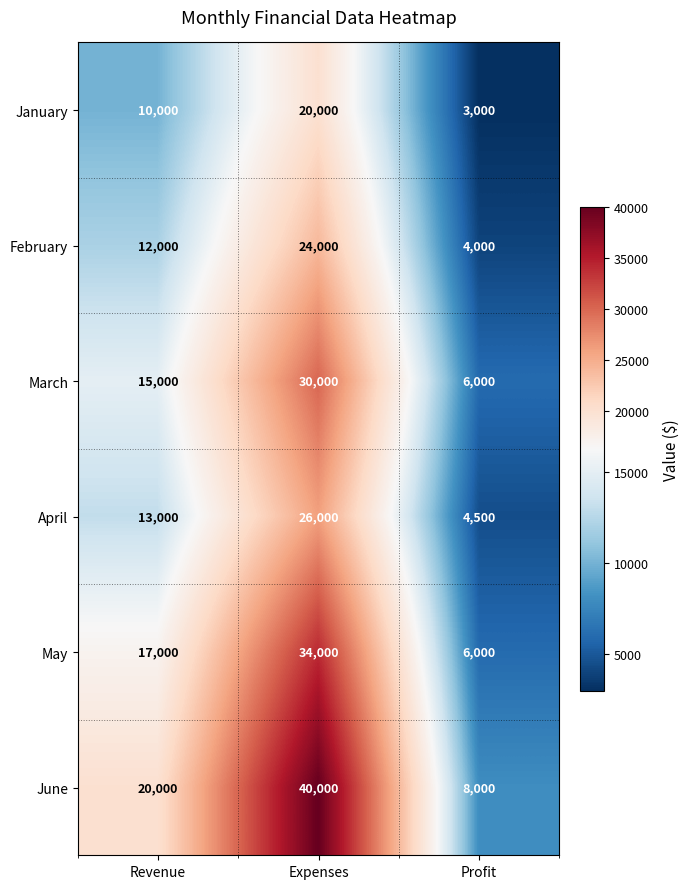

Reading right to left, what are all the values shown in this chart?

January: Profit=3000	Expenses=20000	Revenue=10000
February: Profit=4000	Expenses=24000	Revenue=12000
March: Profit=6000	Expenses=30000	Revenue=15000
April: Profit=4500	Expenses=26000	Revenue=13000
May: Profit=6000	Expenses=34000	Revenue=17000
June: Profit=8000	Expenses=40000	Revenue=20000